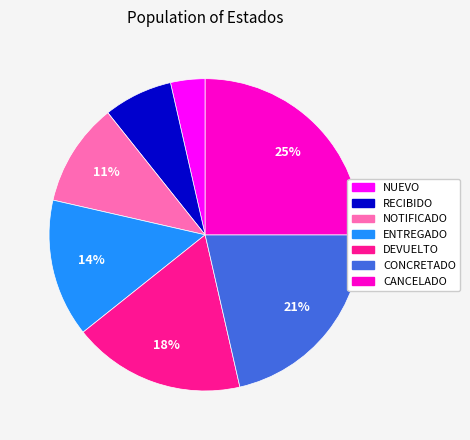

To the nearest percent, what is the combined percentage of NOTIFICADO and CANCELADO?

36%